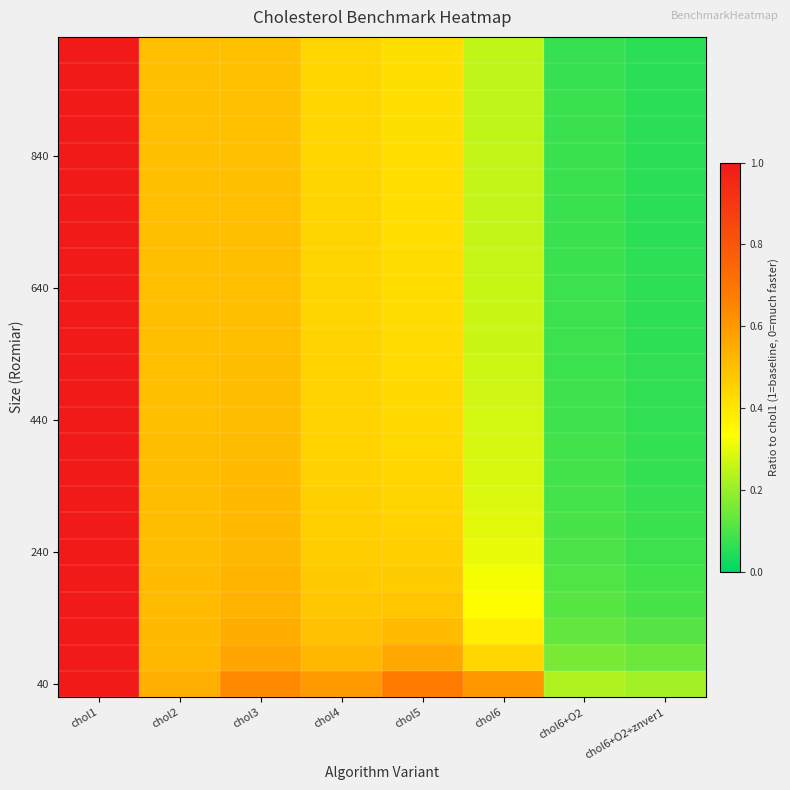

What is the total value across all series at chol2?

12.7